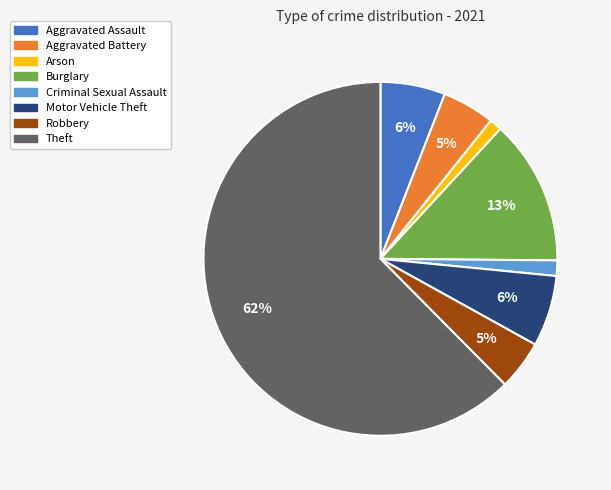

Count the number of slices in the pie.

8